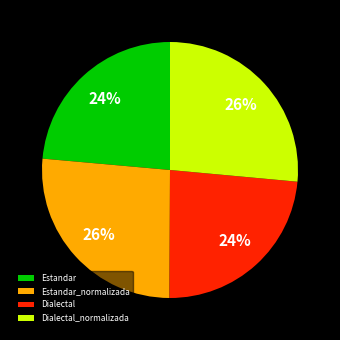

To the nearest percent, what is the average slice percentage?

25%